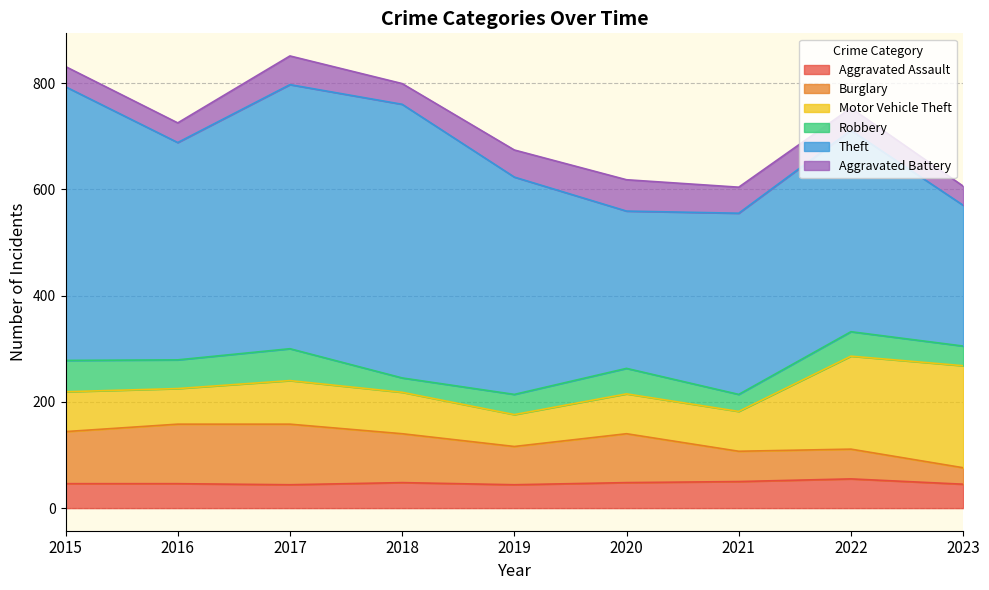

At which category is the sum across all series the highest?

2017